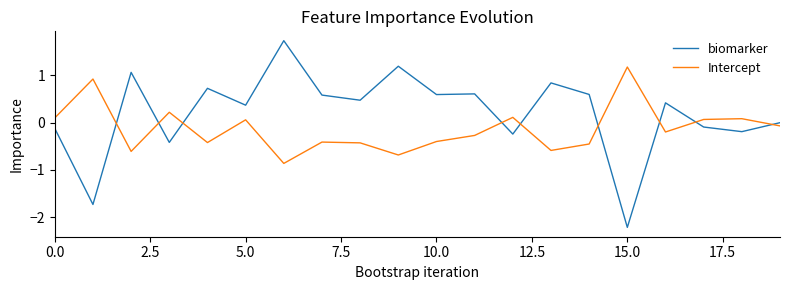

List the series in order of their peak value, lowest first.

Intercept, biomarker